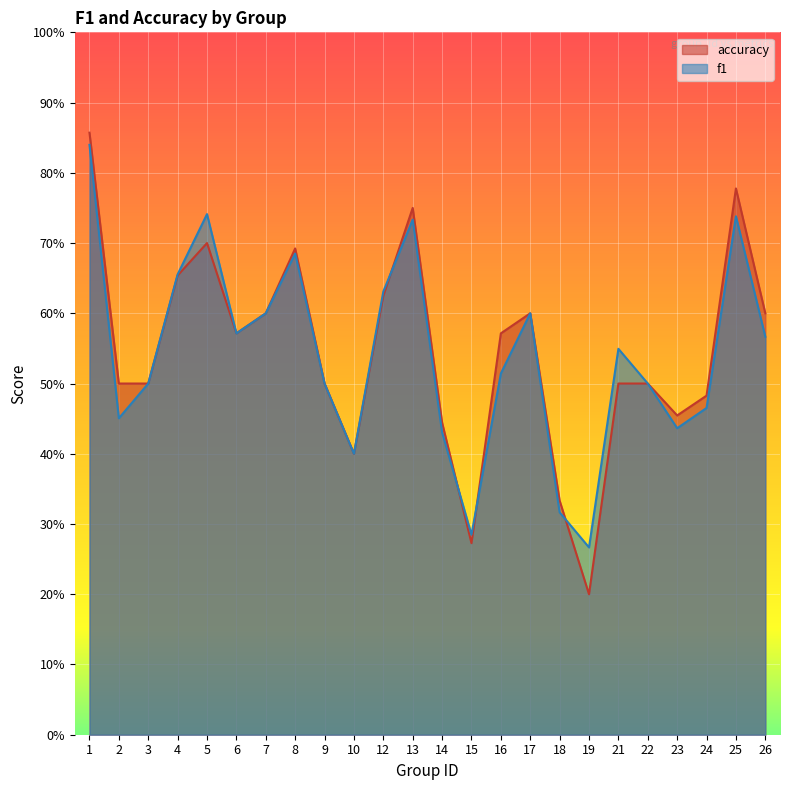

At how many categories does at least one series exceed 0?

24